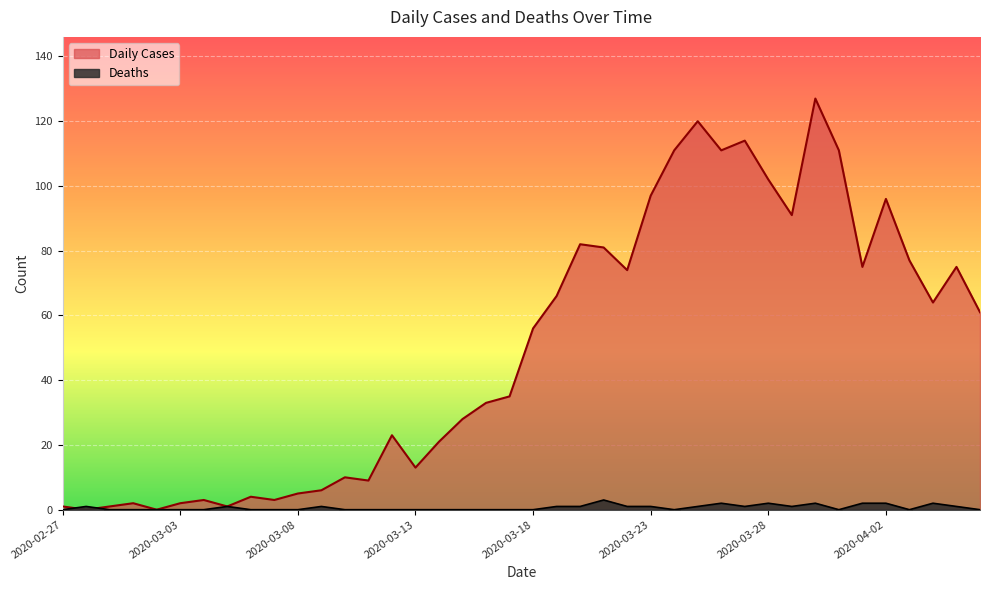

Does the chart display data point markers on the line(s)?

No